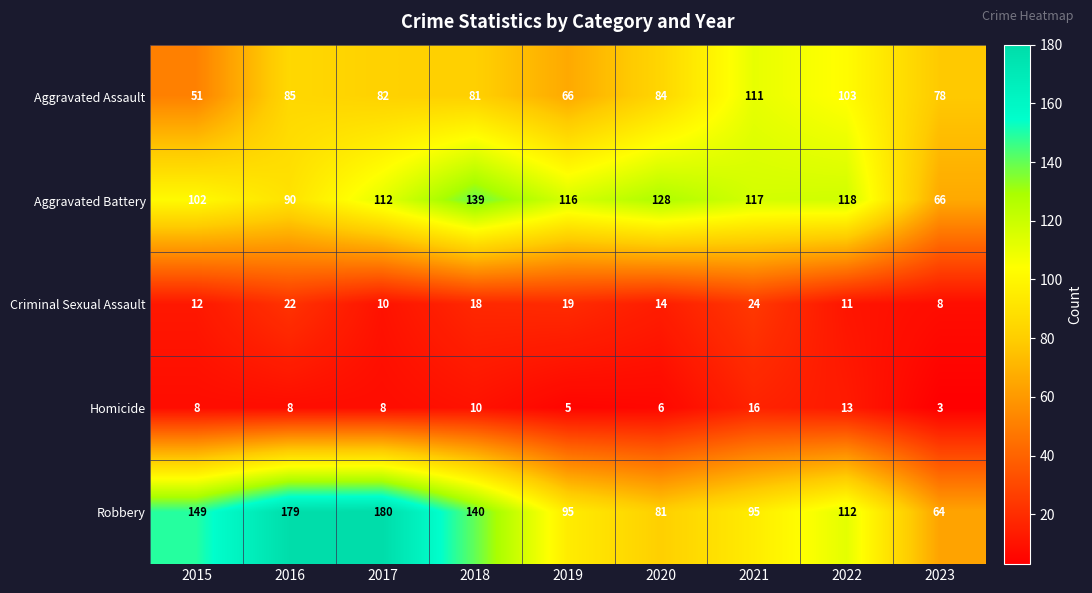

What is the difference between the Aggravated Assault values at 2020 and 2022?

19